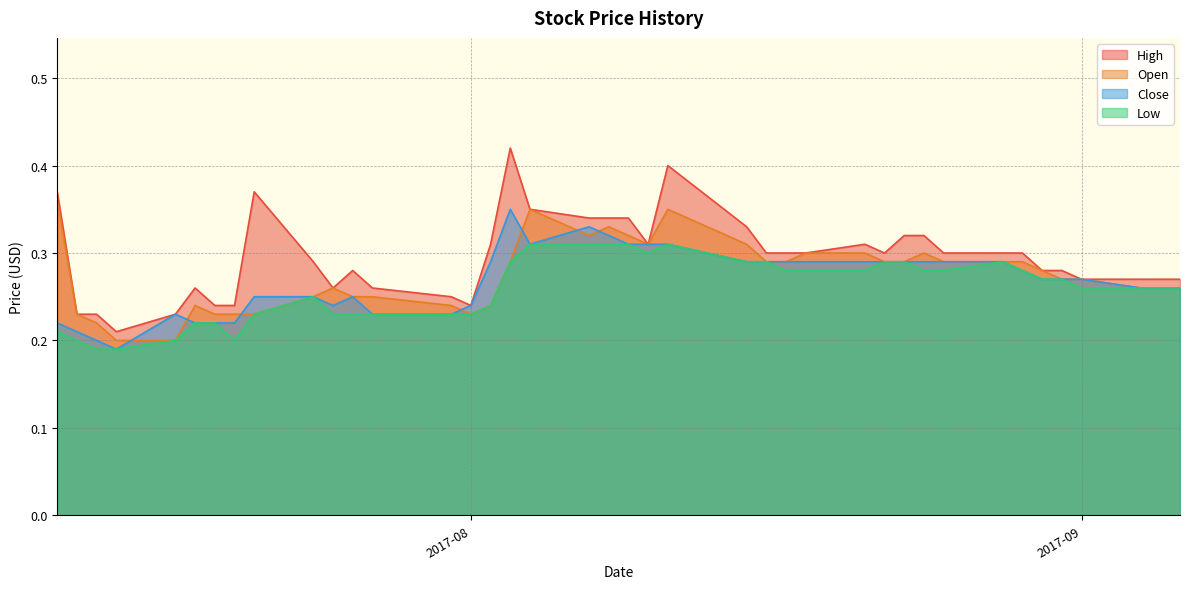

True or false: Low and Close intersect in this chart.

False